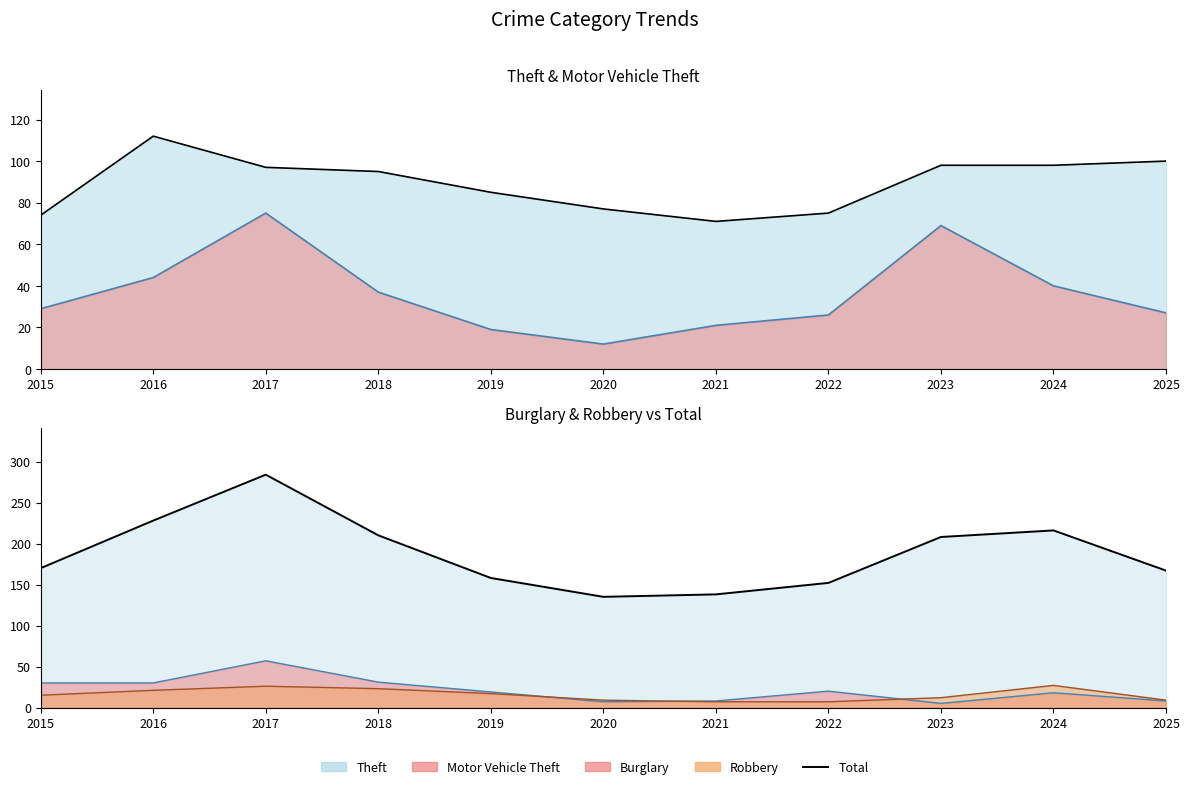

Reading left to right, transcribe all the data shown in this chart.

Theft: 74	112	97	95	85	77	71	75	98	98	100
Motor Vehicle Theft: 29	44	75	37	19	12	21	26	69	40	27
Burglary: 30	30	57	31	19	7	8	20	5	18	8
Robbery: 15	21	26	23	17	9	7	7	12	27	9
Total: 170	228	284	210	158	135	138	152	208	216	167